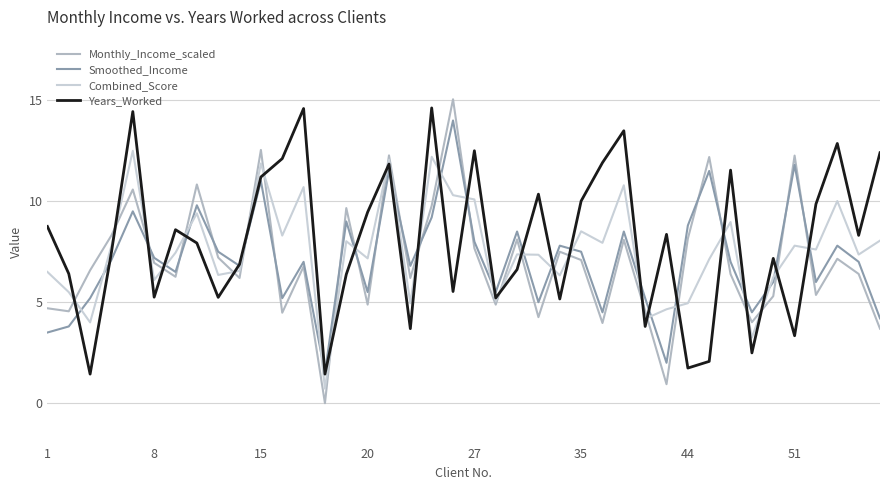

What is the greatest value displayed?

15.1